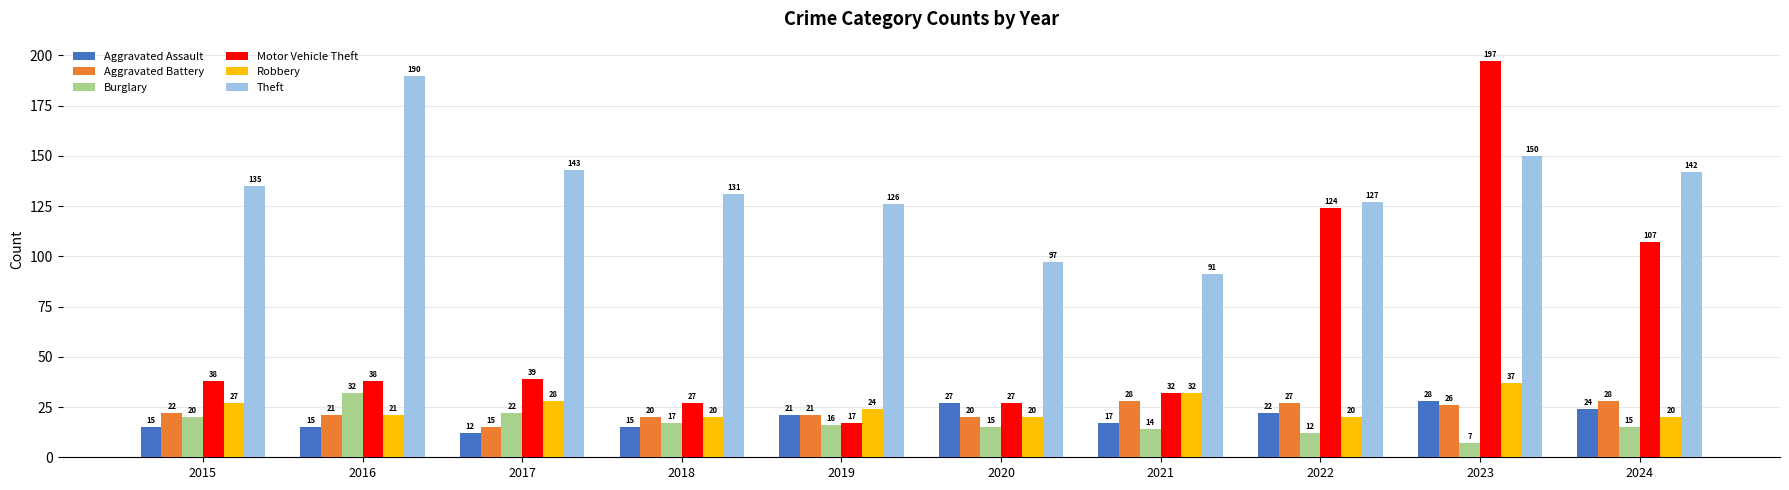

Which label corresponds to the smallest value in the chart?

2023